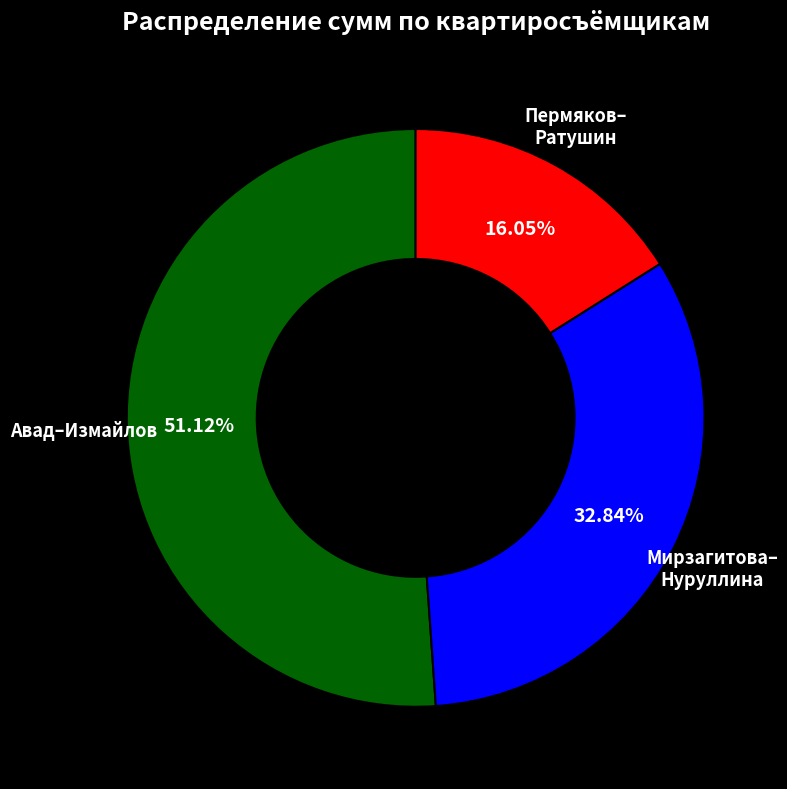

How many segments does this pie chart have?

3